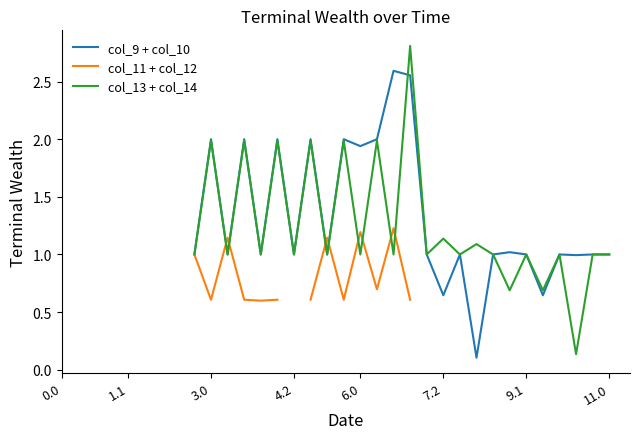

What is the label of the 7th point from the left?

9.1